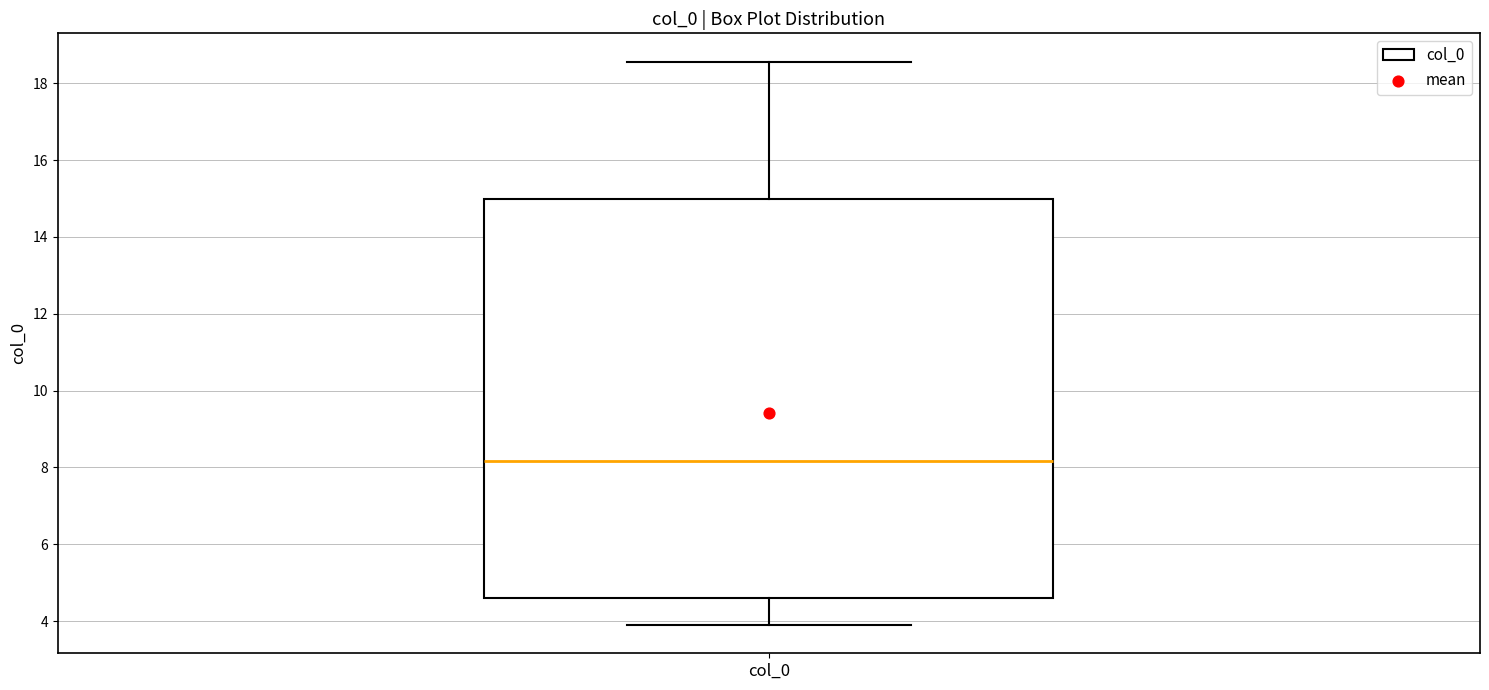

Where does the median line of the box for col_0 sit on the y-axis? The values are not printed on the chart, so give them approximately, as read against the axis.

8.2